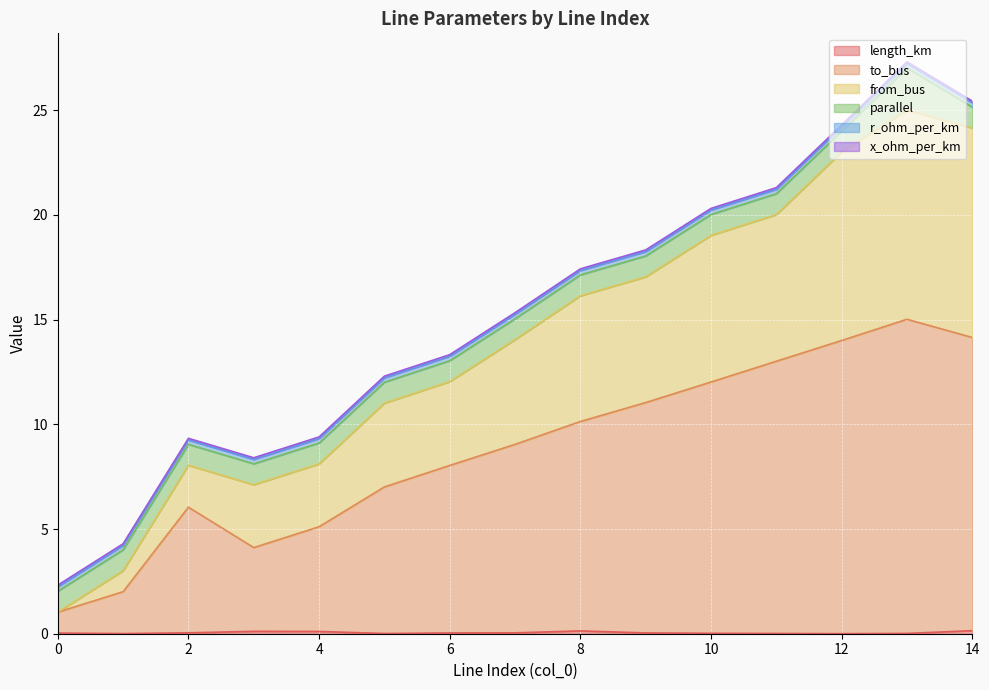

True or false: to_bus and length_km cross at least once.

False